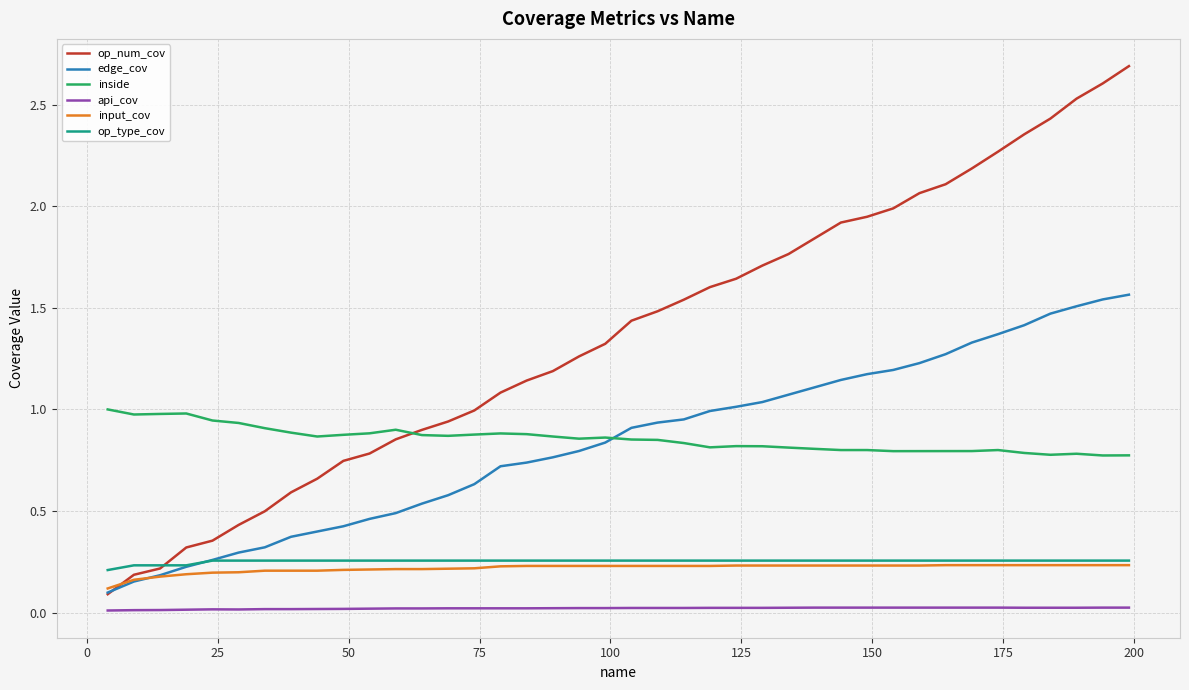

What is the greatest value displayed?

2.7